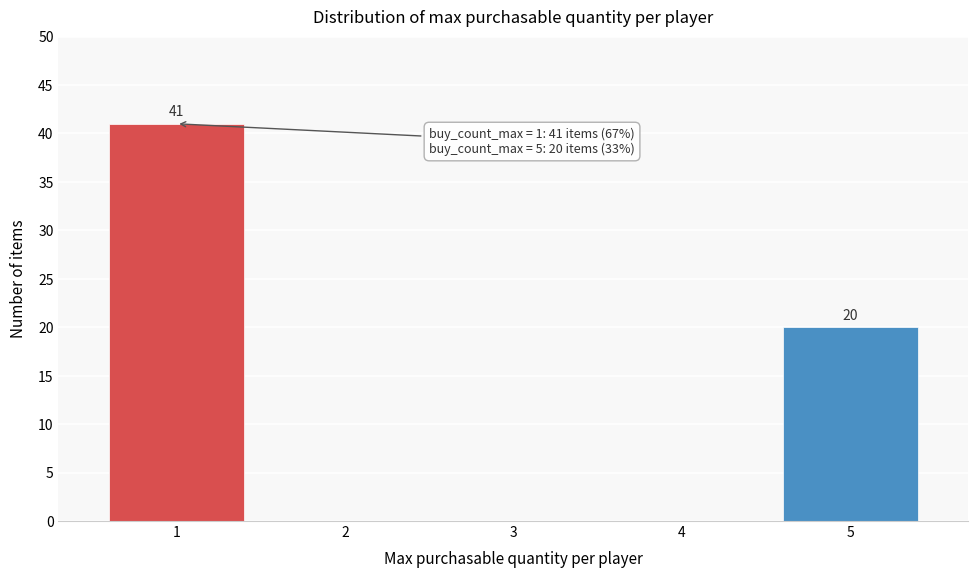

Reading left to right, what are all the values shown in this chart?

1=41	2=0	3=0	4=0	5=20